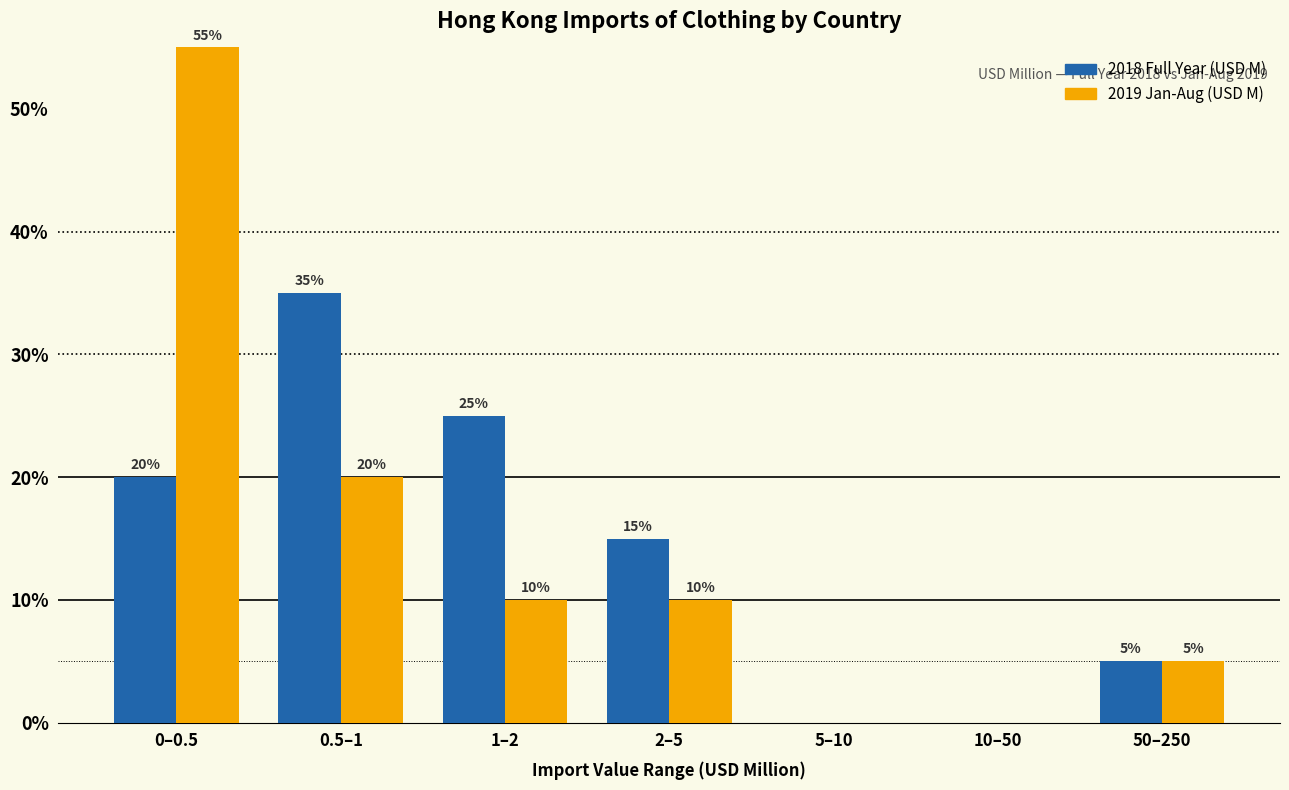

Reading left to right, what are all the values shown in this chart?

2018 Full Year (USD M): 0–0.5=20.0	0.5–1=35.0	1–2=25.0	2–5=15.0	5–10=0.0	10–50=0.0	50–250=5.0
2019 Jan-Aug (USD M): 0–0.5=55.0	0.5–1=20.0	1–2=10.0	2–5=10.0	5–10=0.0	10–50=0.0	50–250=5.0